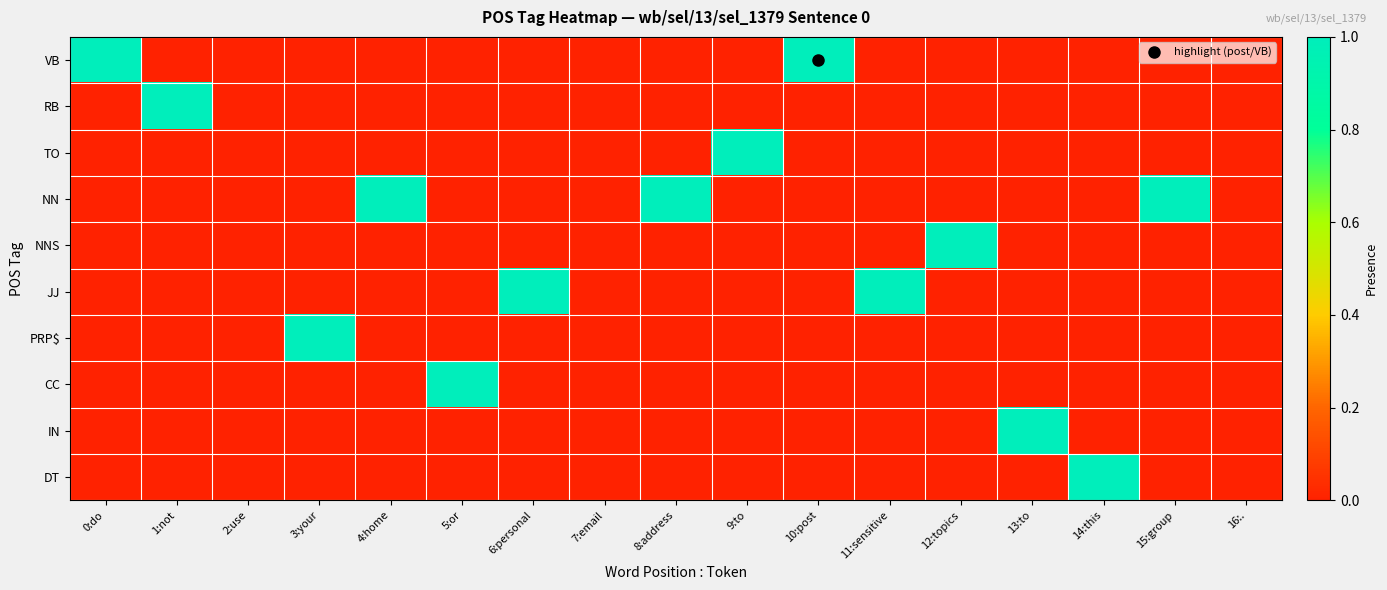

At which category is the sum across all series the highest?

0:do